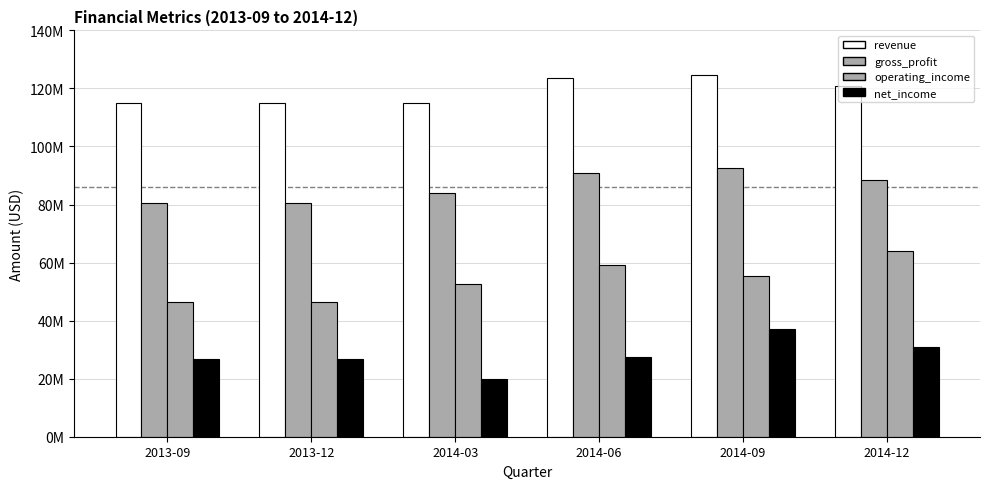

Is the value of net_income at 2014-06 greater than the value of gross_profit at 2014-09?

No